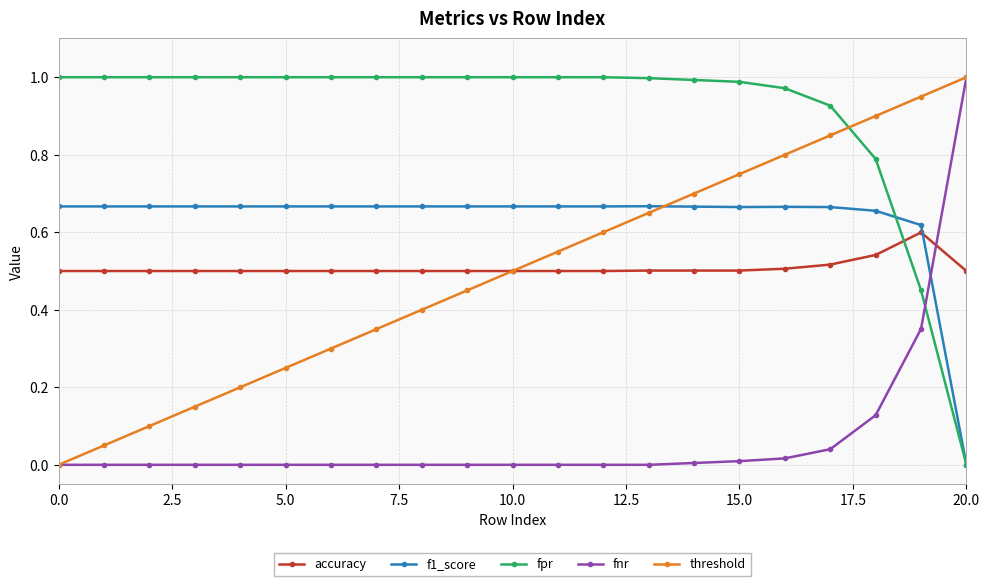

How many series are shown in this chart?

5